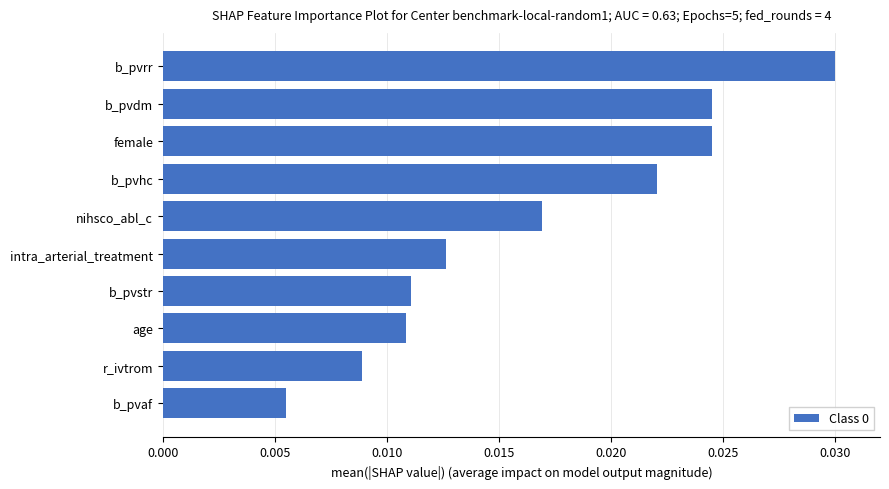

Does the chart contain stacked bars?

No